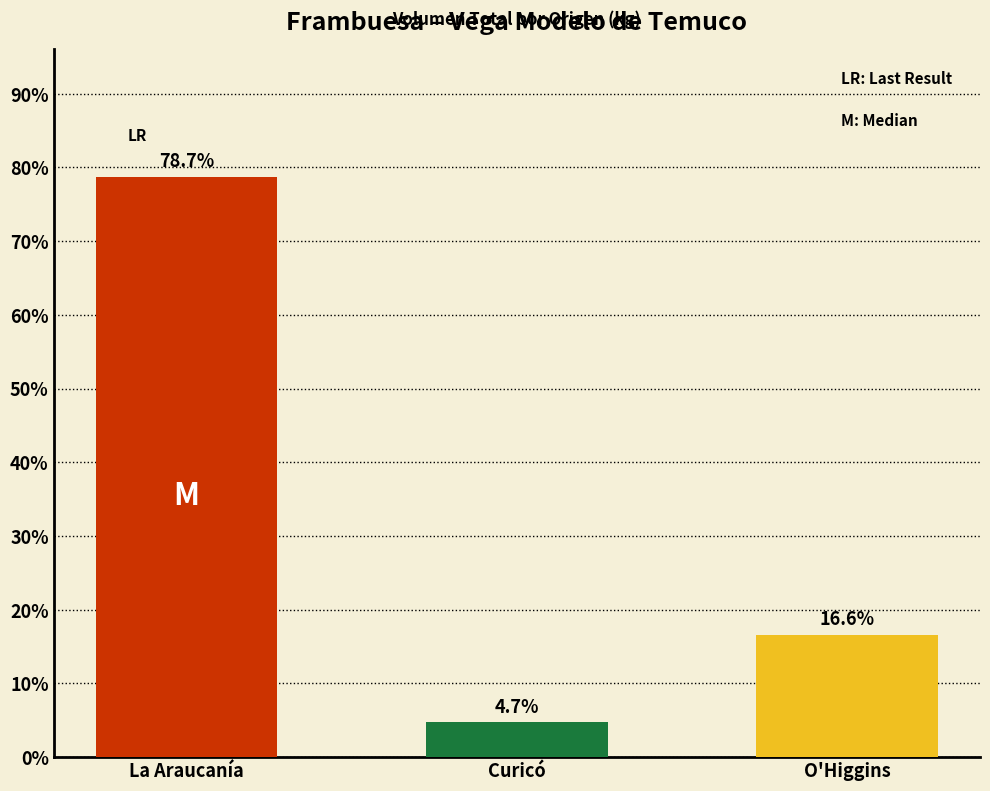

Which label corresponds to the smallest value in the chart?

Curicó